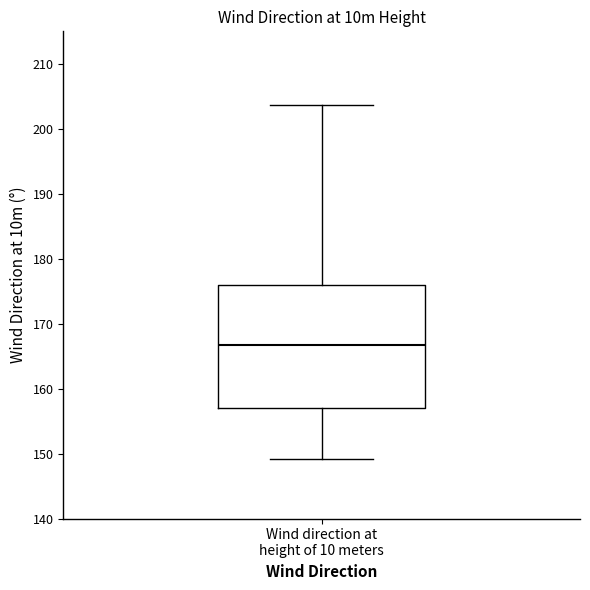

Where is the upper edge of the box for Wind direction at height of 10 meters on the y-axis? The values are not printed on the chart, so give them approximately, as read against the axis.

176